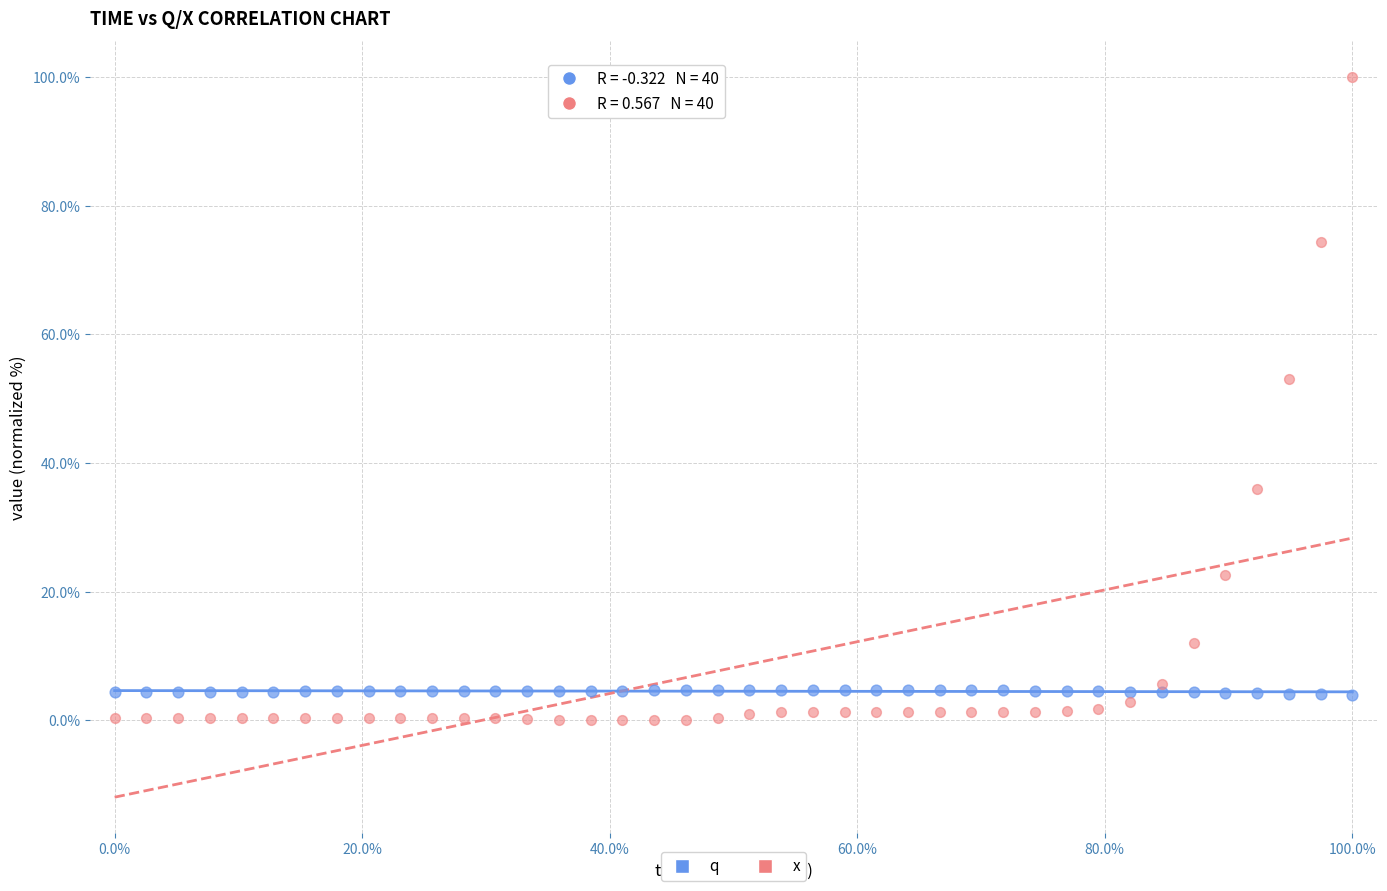

Across all series, what Y value is closest to 50?

53.0